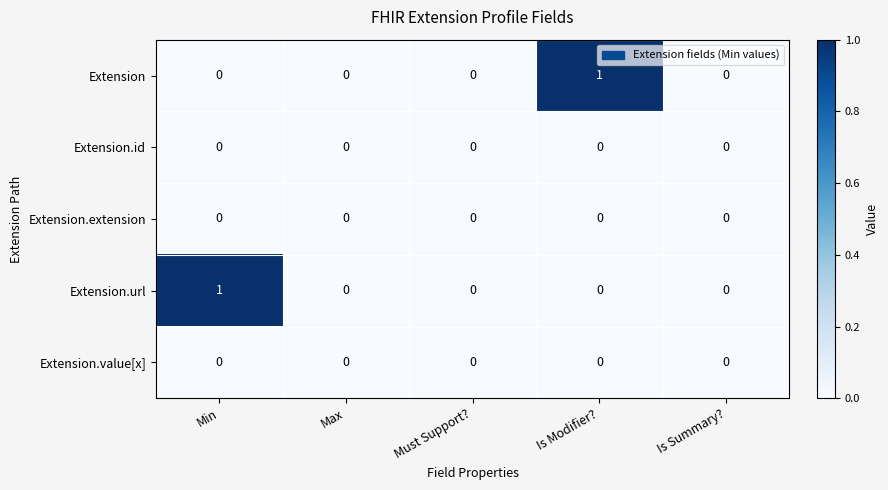

At which label does Extension.url reach its peak?

Min